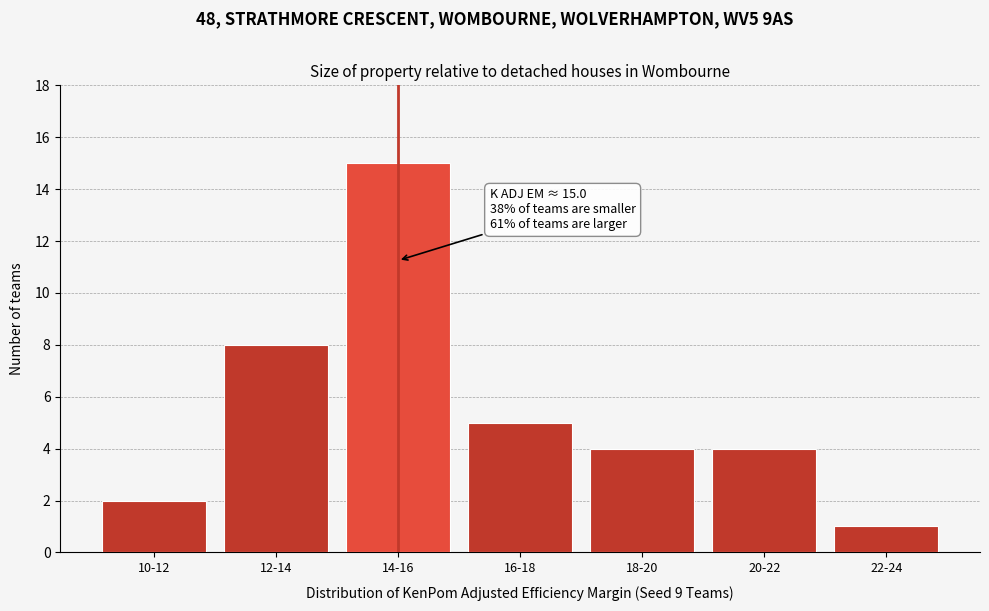

Reading right to left, list all the values displayed in this chart.

1	4	4	5	15	8	2